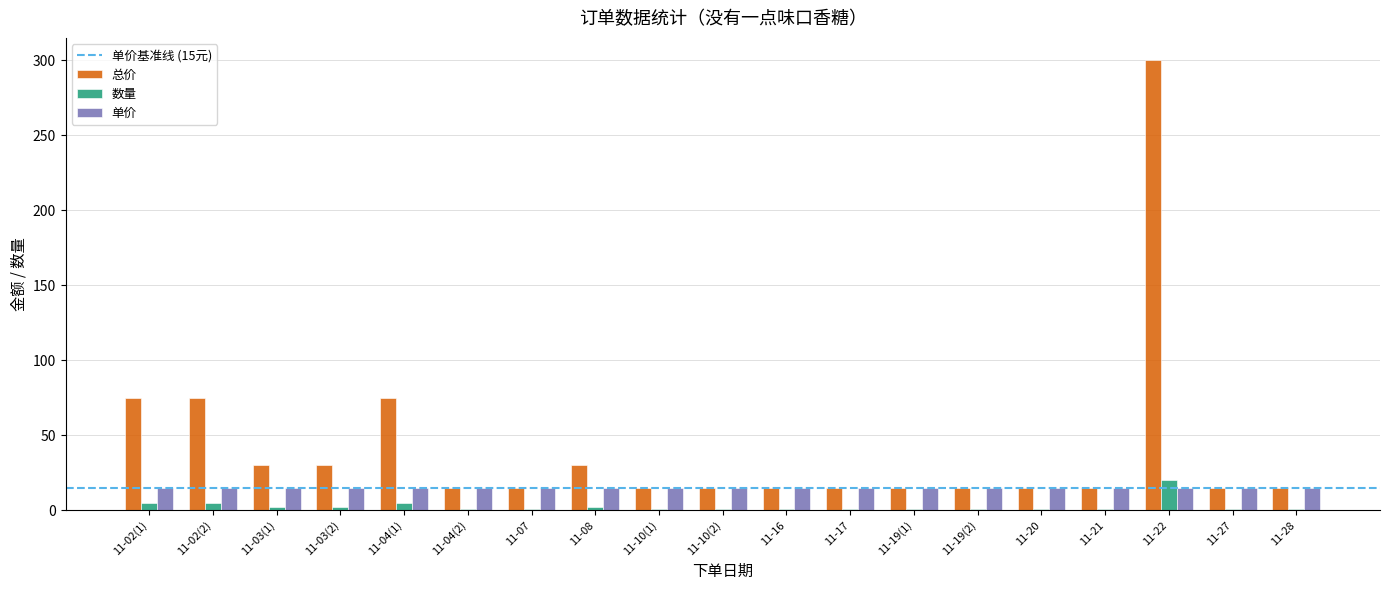

At how many categories does at least one series exceed 212?

1